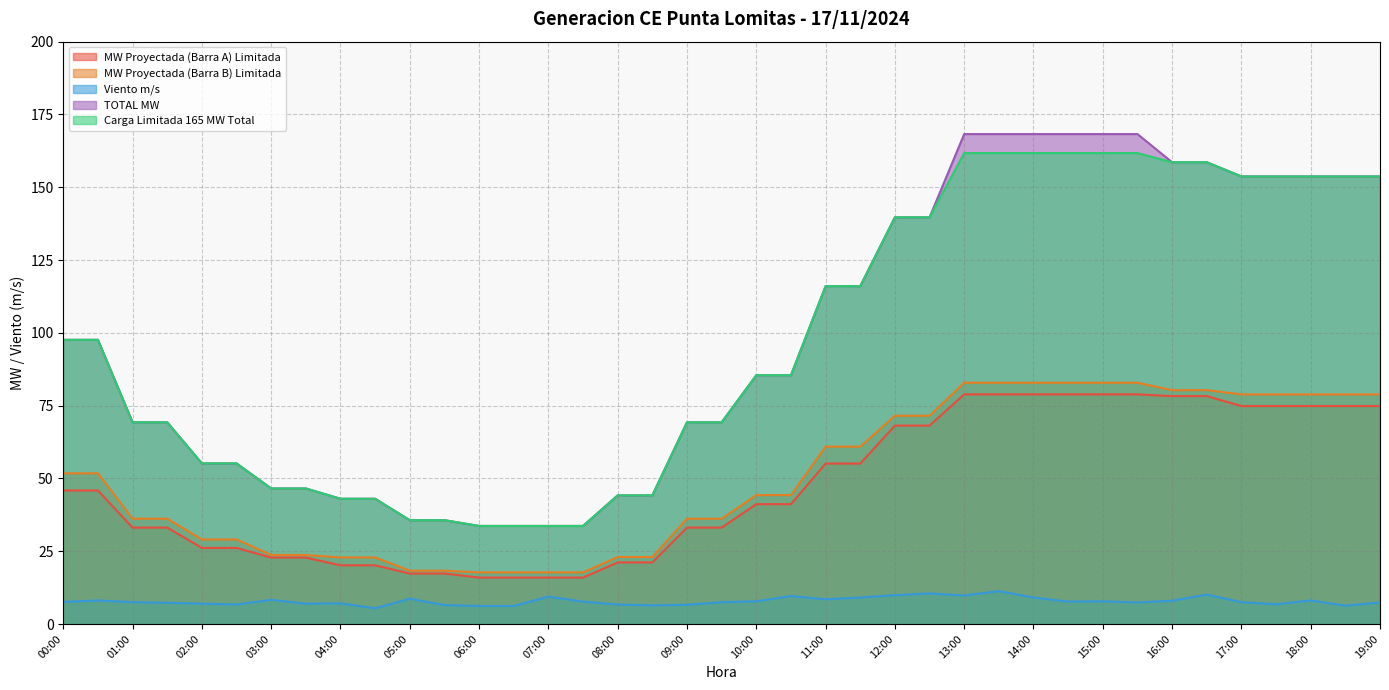

Reading left to right, extract all data points from this chart.

MW Proyectada (Barra A) Limitada: 45.9	45.9	33.1	33.1	26.1	26.1	22.8	22.8	20.2	20.2	17.3	17.3	16.0	16.0	16.0	16.0	21.2	21.2	33.1	33.1	41.2	41.2	55.1	55.1	68.1	68.1	78.9	78.9	78.9	78.9	78.9	78.9	78.3	78.3	74.9	74.9	74.9	74.9	74.9
MW Proyectada (Barra B) Limitada: 51.7	51.7	36.2	36.2	29.0	29.0	23.7	23.7	22.9	22.9	18.3	18.3	17.7	17.7	17.7	17.7	23.0	23.0	36.2	36.2	44.3	44.3	60.9	60.9	71.5	71.5	82.9	82.9	82.9	82.9	82.9	82.9	80.3	80.3	78.9	78.9	78.9	78.9	78.9
Carga Limitada 165 MW Total: 97.6	97.6	69.3	69.3	55.2	55.2	46.6	46.6	43.0	43.0	35.7	35.7	33.7	33.7	33.7	33.7	44.2	44.2	69.3	69.3	85.4	85.4	116.0	116.0	139.7	139.7	161.7	161.7	161.7	161.7	161.7	161.7	158.6	158.6	153.7	153.7	153.7	153.7	153.7
Viento m/s: 7.6	8.1	7.5	7.3	7.0	6.7	8.3	7.0	7.1	5.4	8.7	6.5	6.2	6.2	9.4	7.7	6.7	6.4	6.6	7.5	7.8	9.6	8.5	9.1	9.9	10.5	9.8	11.3	9.1	7.7	7.8	7.4	8.0	10.1	7.5	6.8	8.1	6.3	7.4
TOTAL MW: 97.6	97.6	69.3	69.3	55.2	55.2	46.6	46.6	43.0	43.0	35.7	35.7	33.7	33.7	33.7	33.7	44.2	44.2	69.3	69.3	85.4	85.4	116.0	116.0	139.7	139.7	168.3	168.3	168.3	168.3	168.3	168.3	158.6	158.6	153.7	153.7	153.7	153.7	153.7